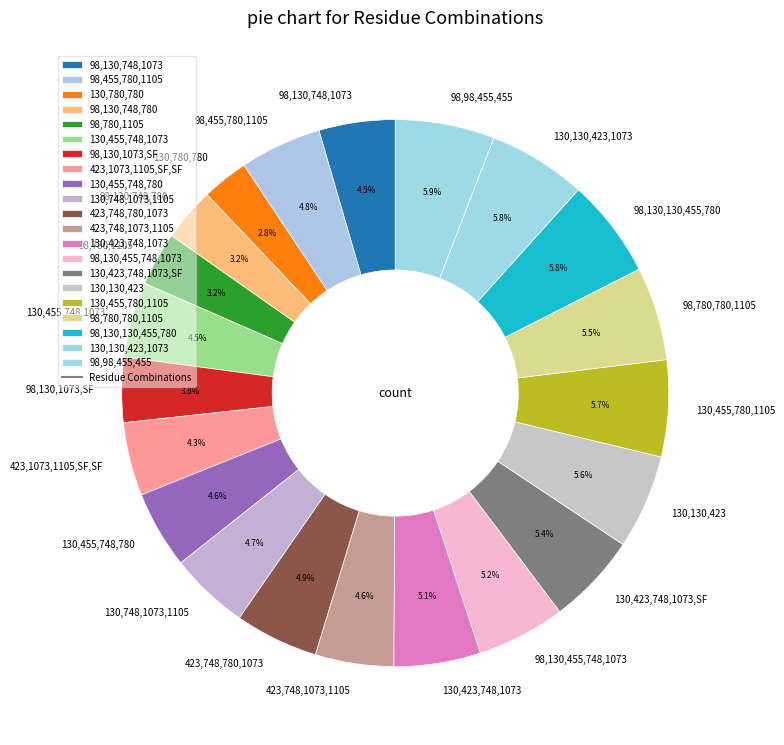

Do 98,130,455,748,1073 and 98,130,1073,SF together represent more than half of the pie?

No